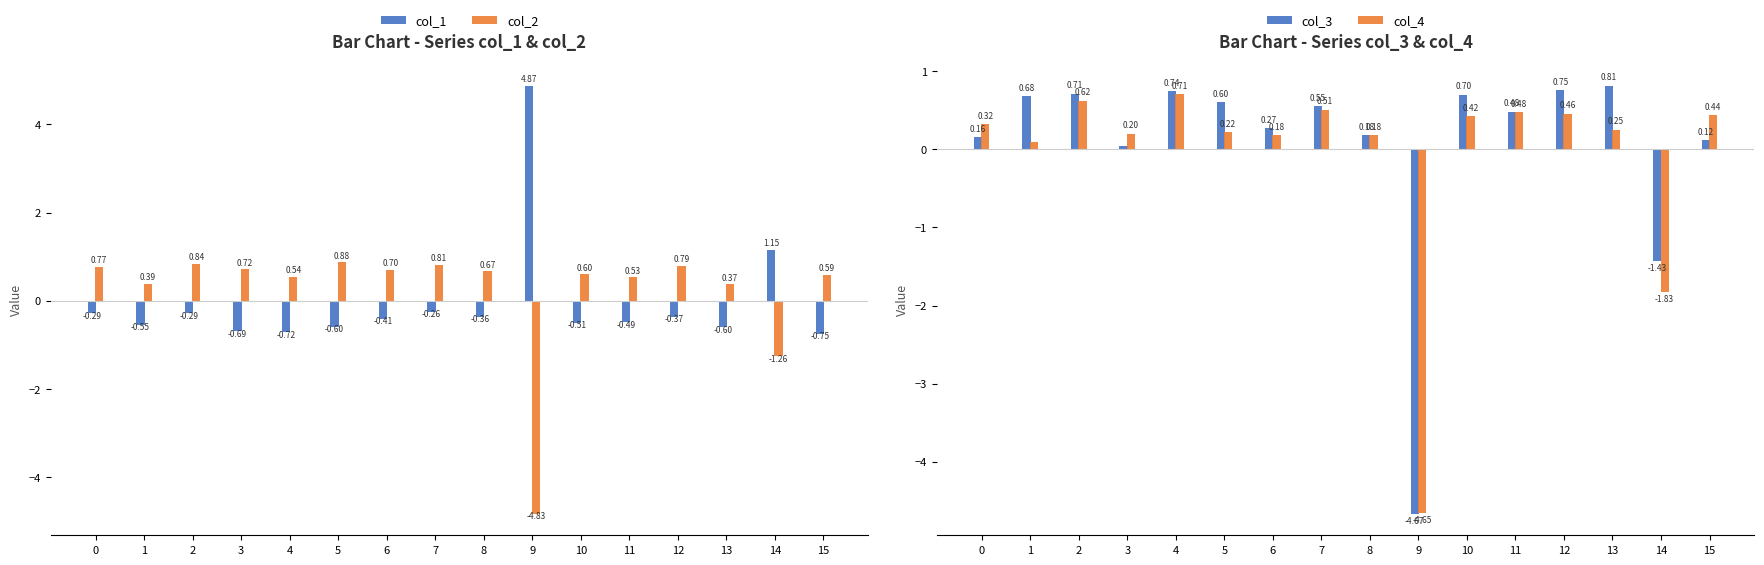

How many values in the col_3 series are below 0?

2